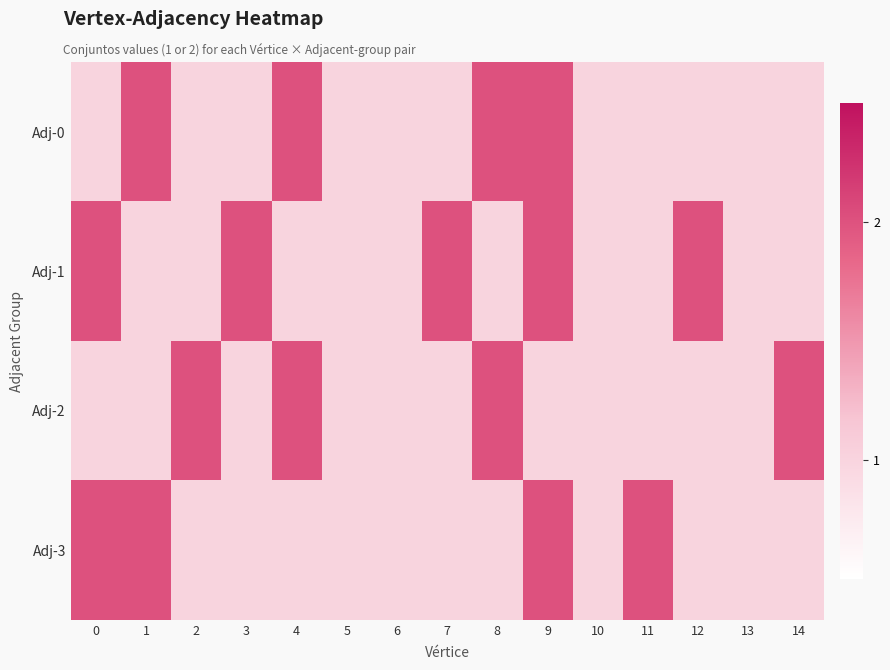

At which category does the chart reach its peak across all series?

1